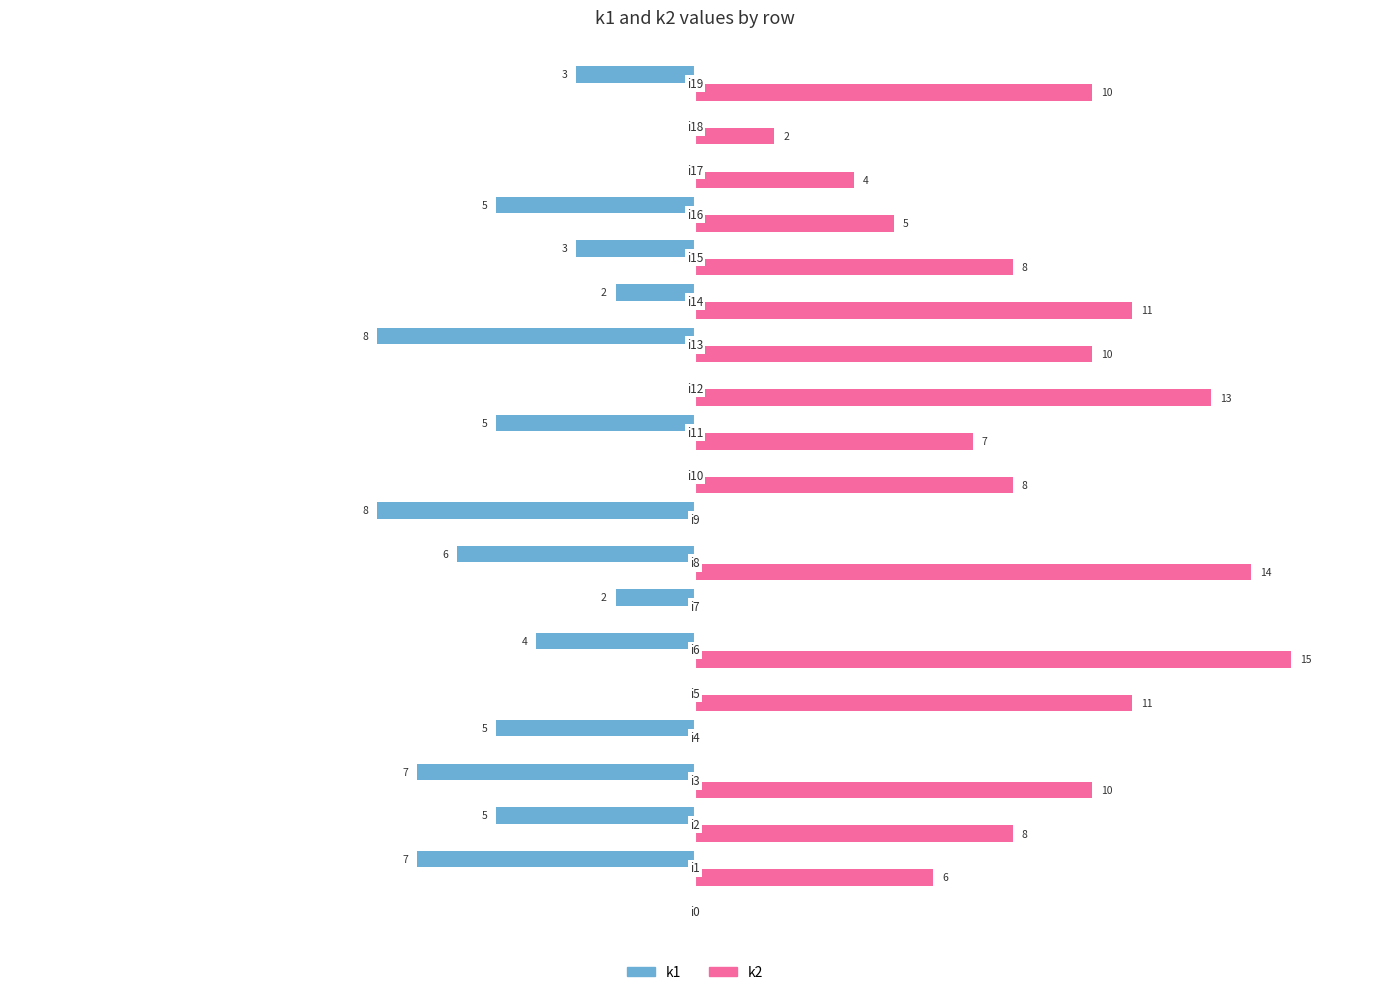

What are all the series names shown in the legend?

k1, k2